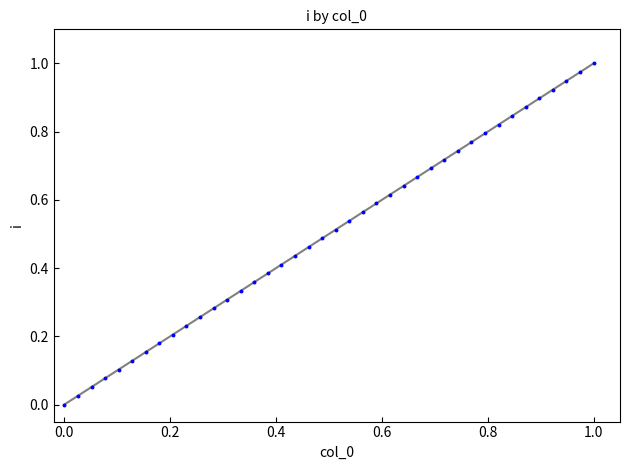

How many data points are displayed?

40